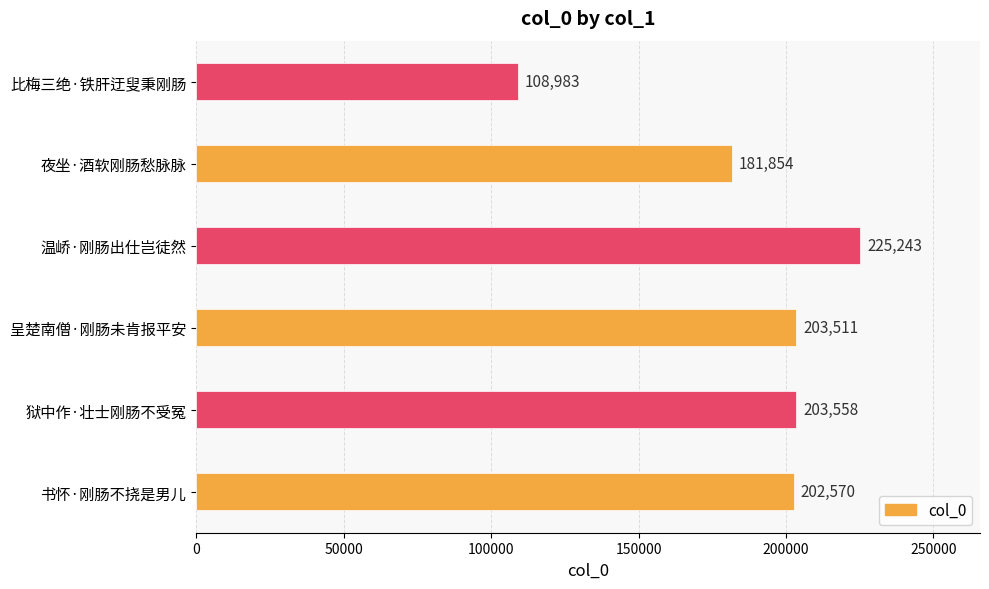

Count the number of categories in the chart.

6